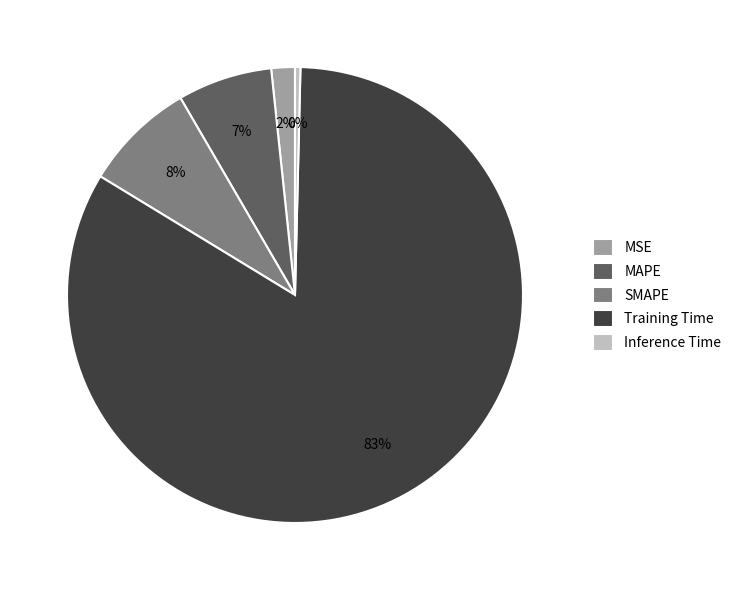

What is the smallest slice in the pie chart?

Inference Time